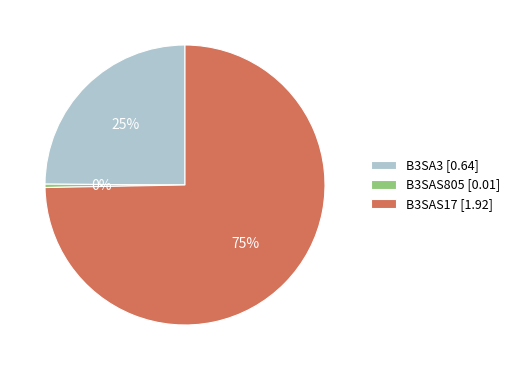

Combined, do B3SAS805 [0.01] and B3SA3 [0.64] account for over 50%?

No